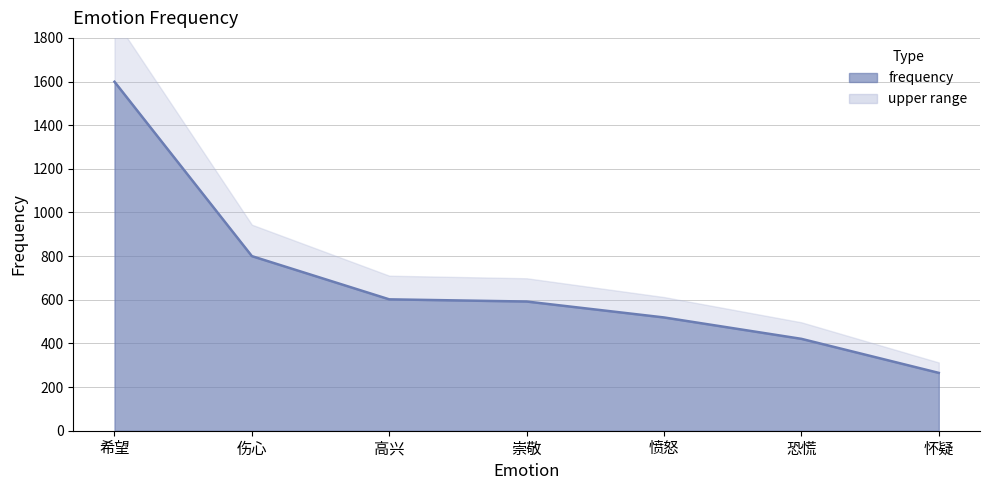

True or false: the data shows 602 at 高兴.

True